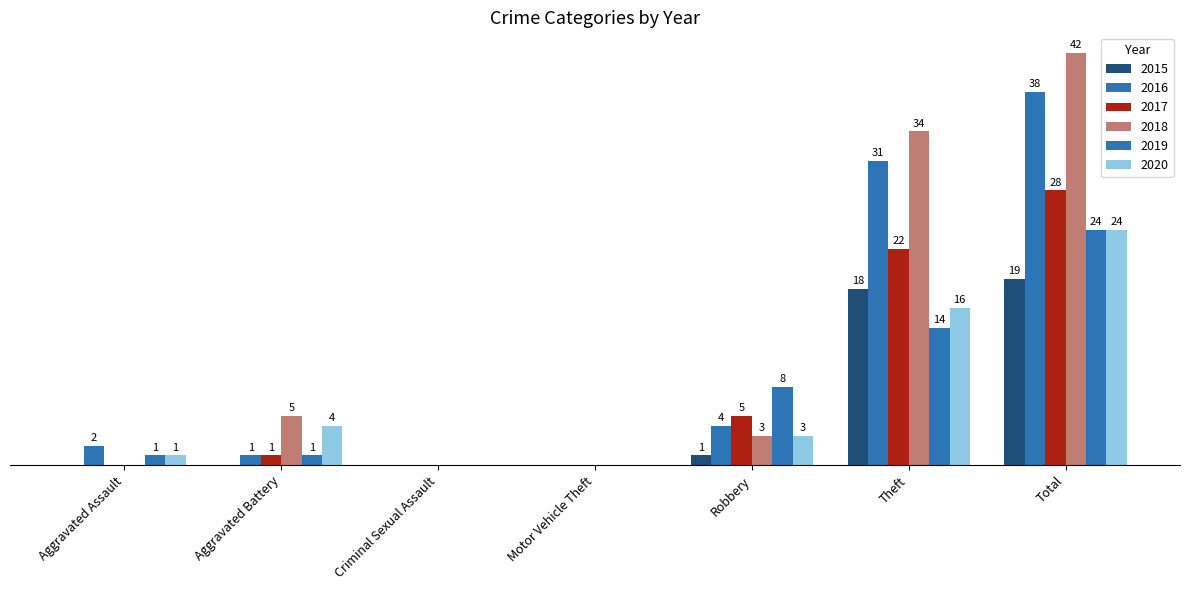

At how many categories does at least one series exceed 19?

2